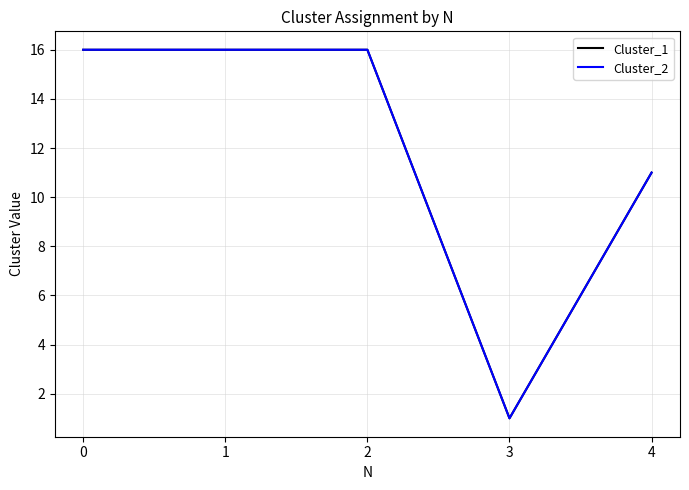

True or false: Cluster_2 and Cluster_1 intersect in this chart.

False